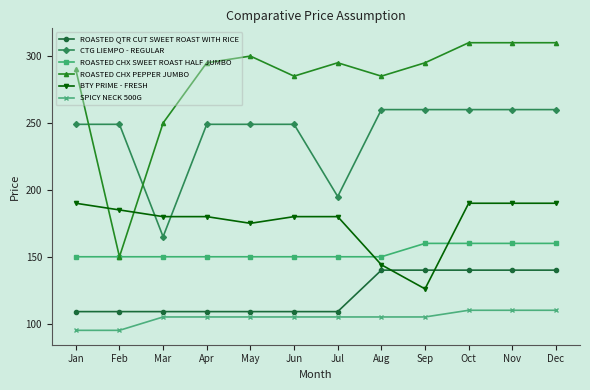

Is it true that ROASTED CHX SWEET ROAST HALF JUMBO equals 218 at Jan?

False